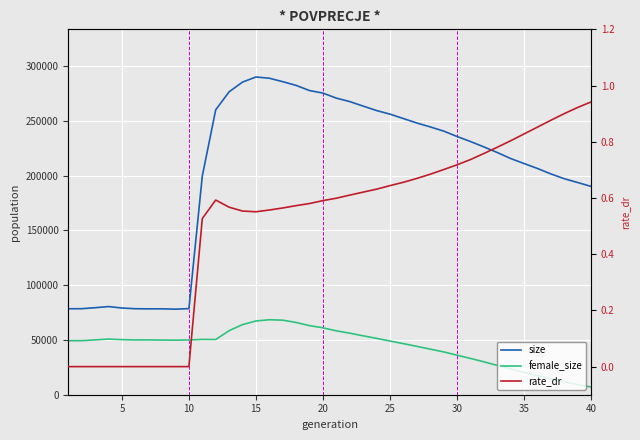

Is the value of rate_dr at 33 greater than the value of female_size at 20?

No